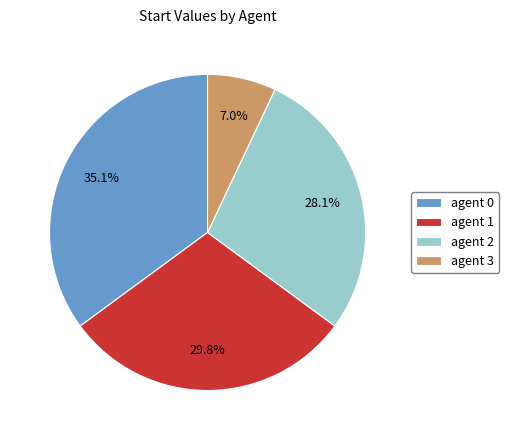

Do agent 0 and agent 1 together represent more than half of the pie?

Yes